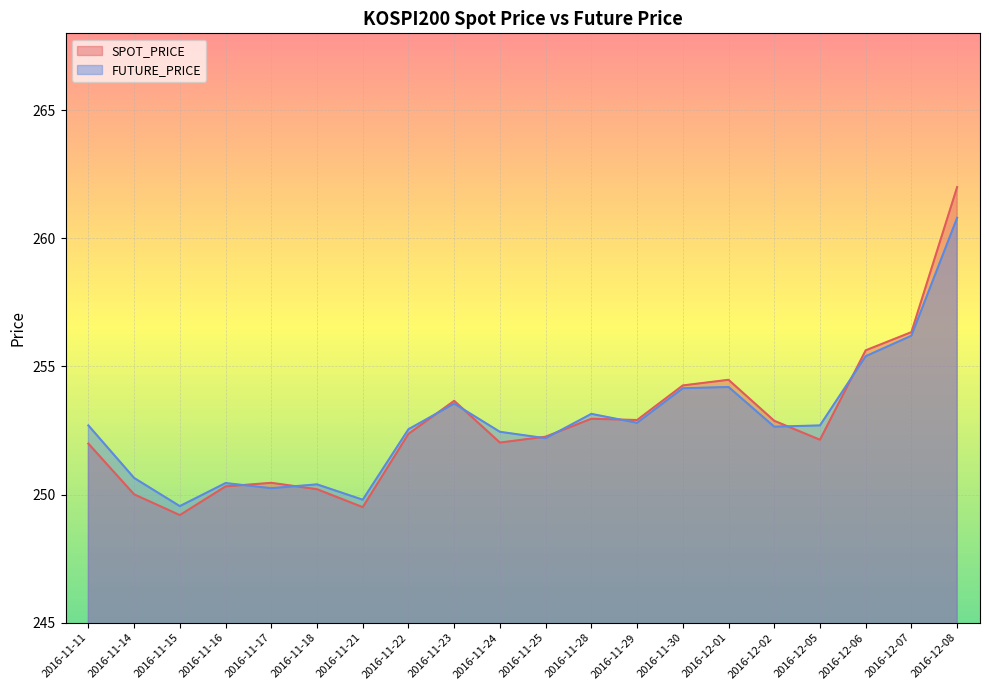

How many data points does each series have?

20